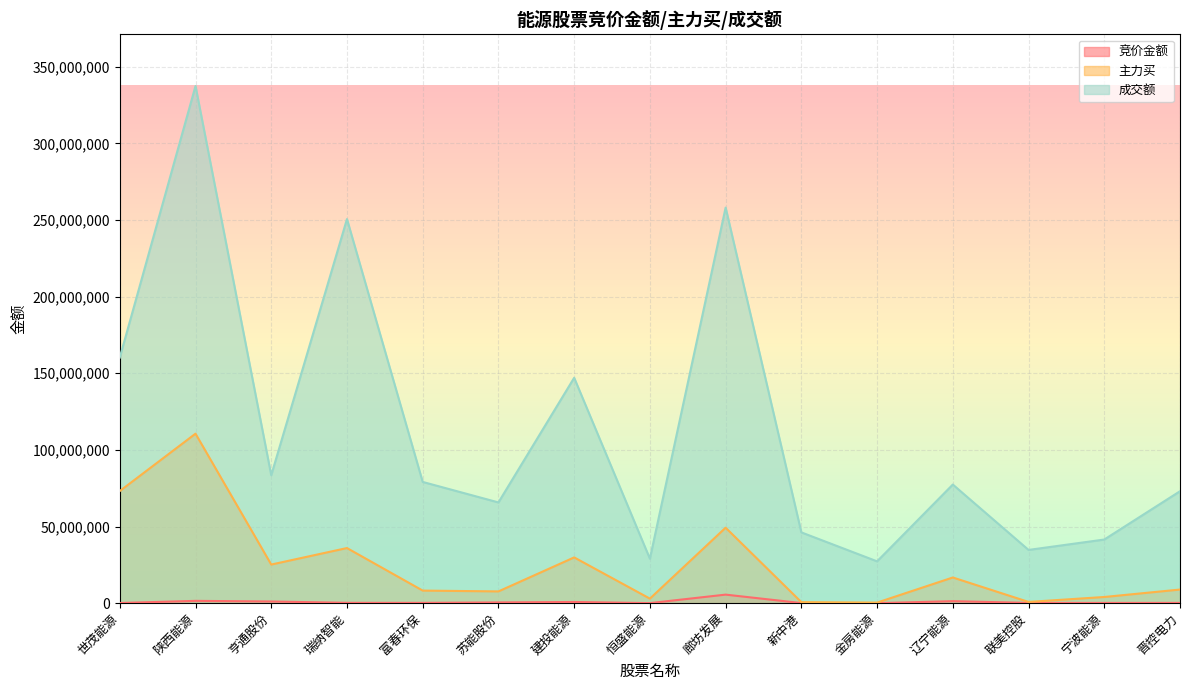

Reading right to left, list all the values displayed in this chart.

竞价金额: 晋控电力=184440	宁波能源=156767	联美控股=176714	辽宁能源=1312928	金房能源=4059	新中港=66216	廊坊发展=5578293	恒盛能源=38724	建投能源=780236	苏能股份=479700	富春环保=199184	瑞纳智能=222084	亨通股份=1098683	陕西能源=1510851	世茂能源=102976
主力买: 晋控电力=8889681	宁波能源=4036300	联美控股=816145	辽宁能源=16760357	金房能源=372399	新中港=688498	廊坊发展=49244217	恒盛能源=2966118	建投能源=29857870	苏能股份=7677604	富春环保=8208520	瑞纳智能=35966605	亨通股份=25195414	陕西能源=110587965	世茂能源=73151334
成交额: 晋控电力=73029868	宁波能源=41517456	联美控股=34741397	辽宁能源=77394439	金房能源=27290608	新中港=46182840	廊坊发展=258086657	恒盛能源=29019848	建投能源=147039693	苏能股份=65724301	富春环保=79103309	瑞纳智能=250581323	亨通股份=83487065	陕西能源=337401781	世茂能源=160219533